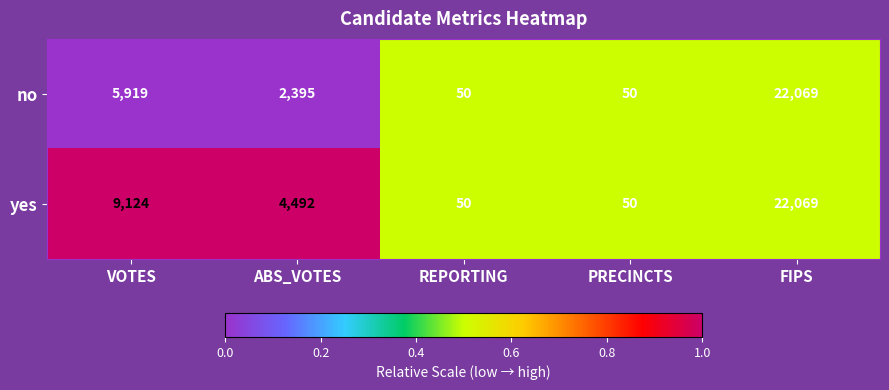

What is the total value across all series at REPORTING?

100